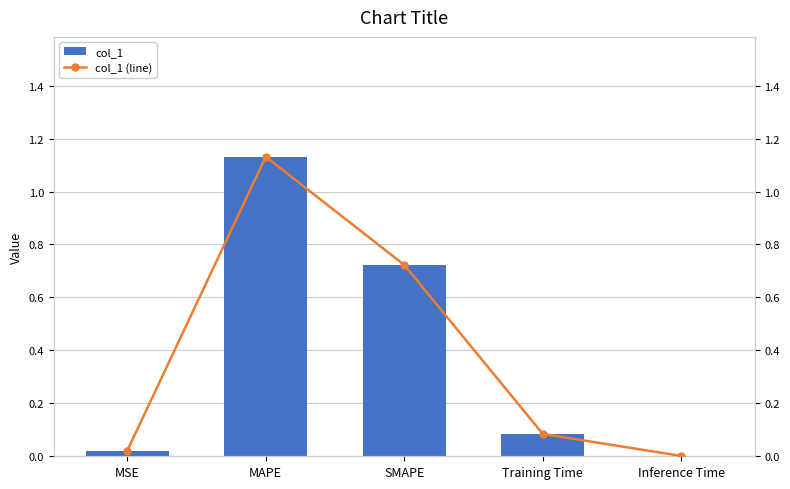

What are all the series names shown in the legend?

col_1, col_1 (line)